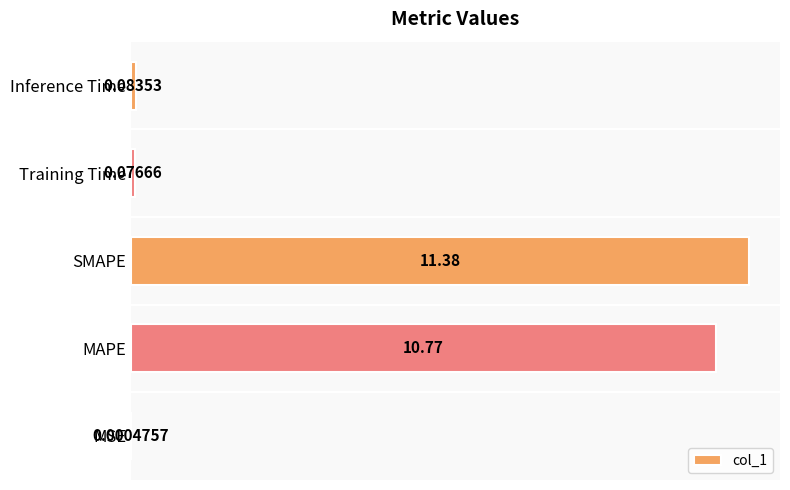

Does the chart contain stacked bars?

No